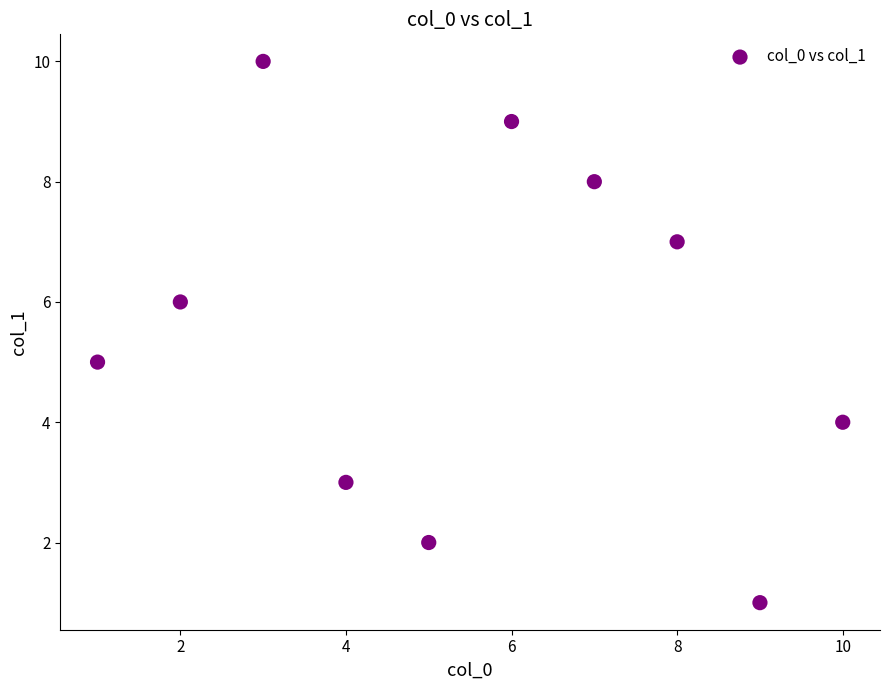

What is the range of Y values (max minus min)?

9